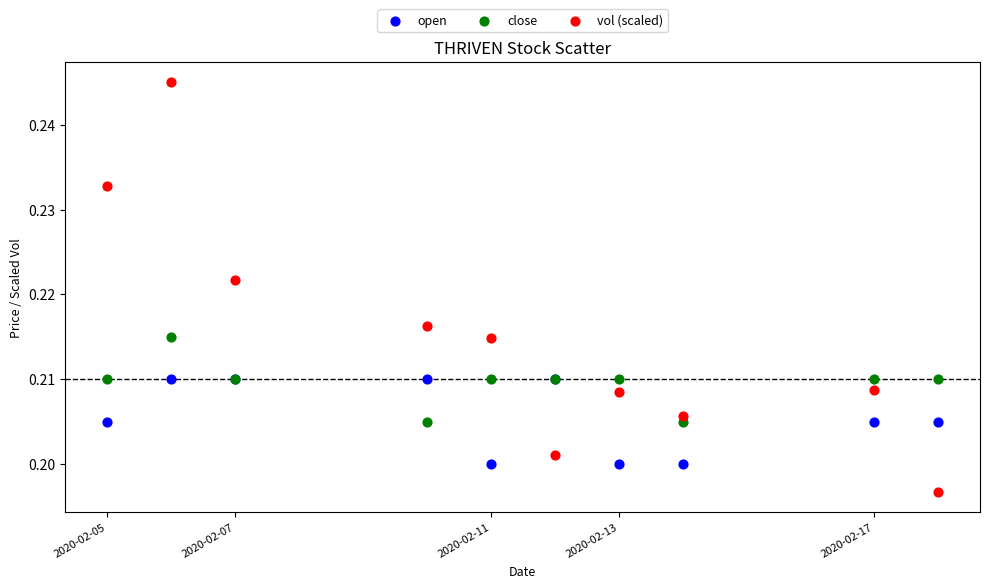

What is the X range (max minus min) for the scatter plot?

1123200.0